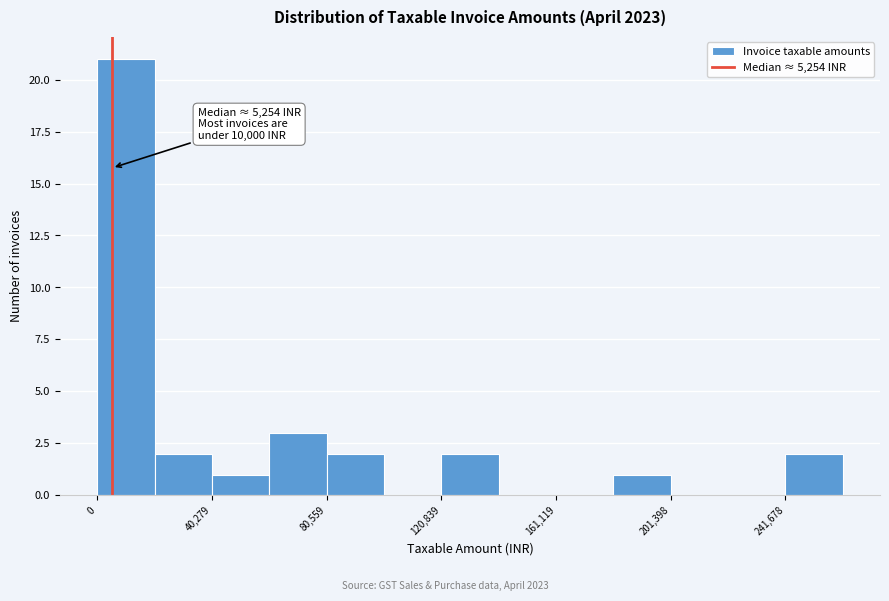

Which range on the x-axis has the tallest bar?

0 to 20000